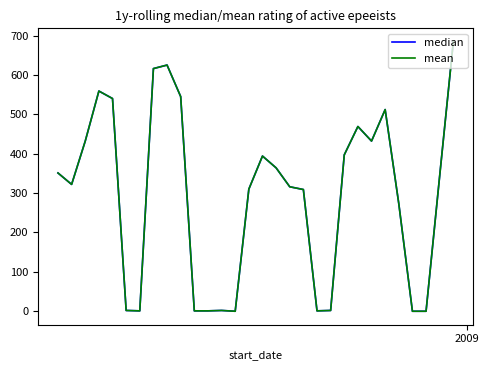

Does the chart display data point markers on the line(s)?

No